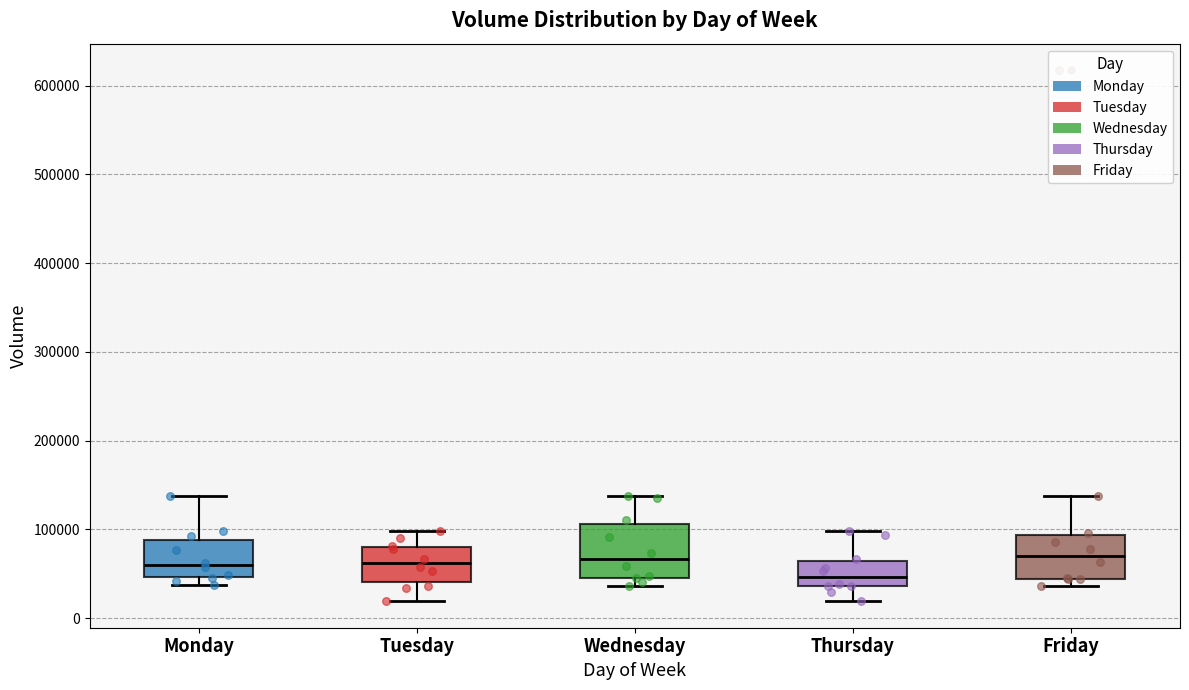

Comparing the boxes themselves (not the whiskers), which one is the tallest?

Wednesday